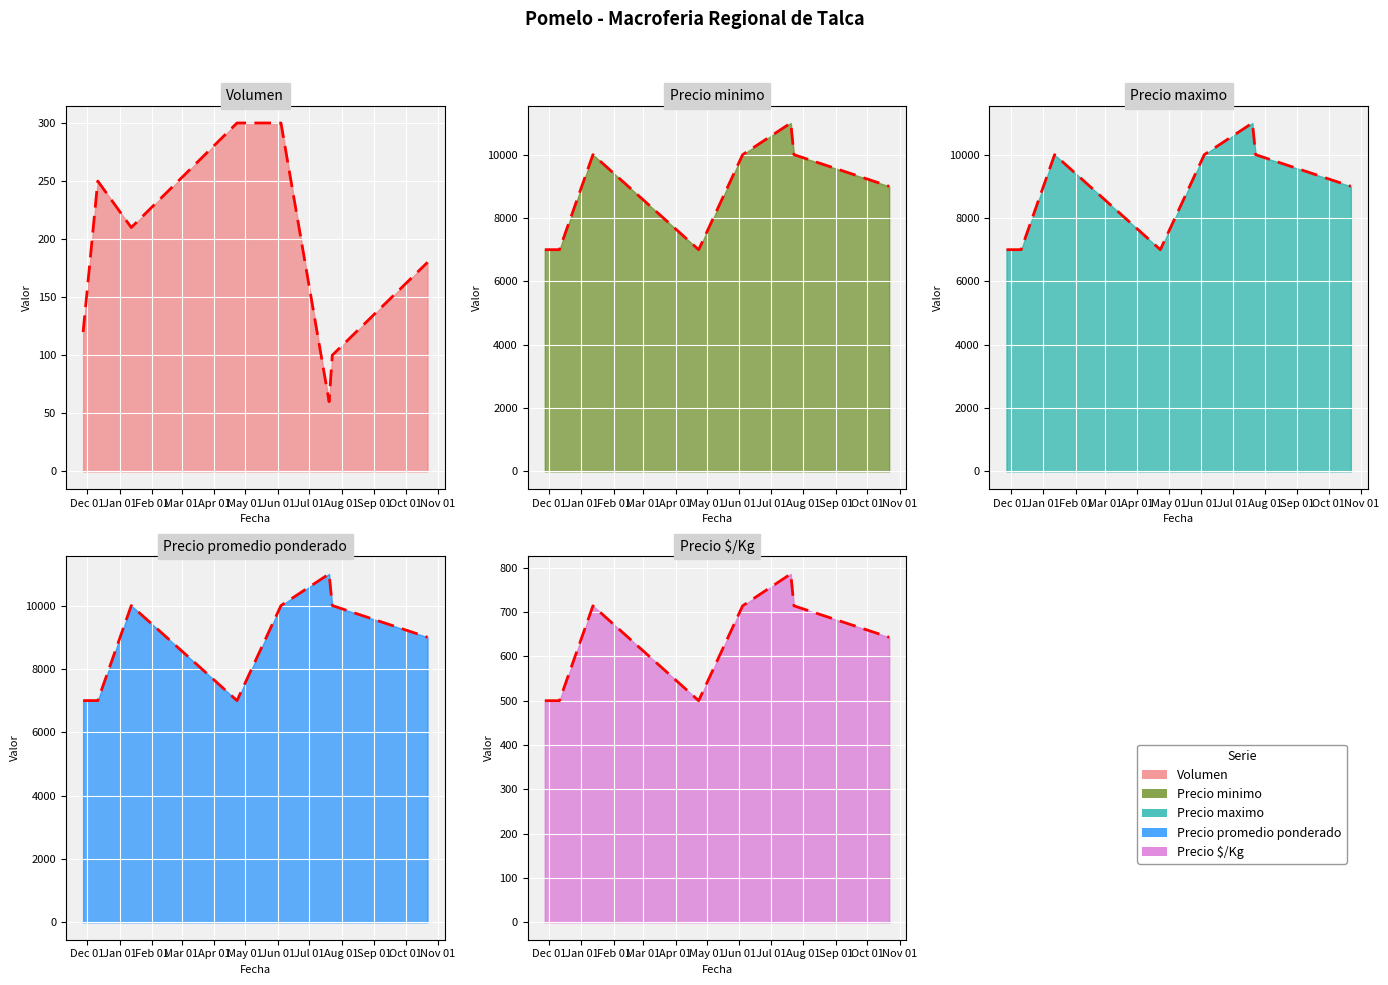

What is the value of the Precio promedio ponderado point at the 2nd from the left?

7000